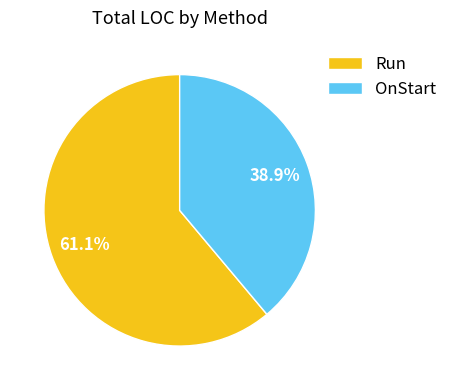

What is the smallest slice in the pie chart?

OnStart